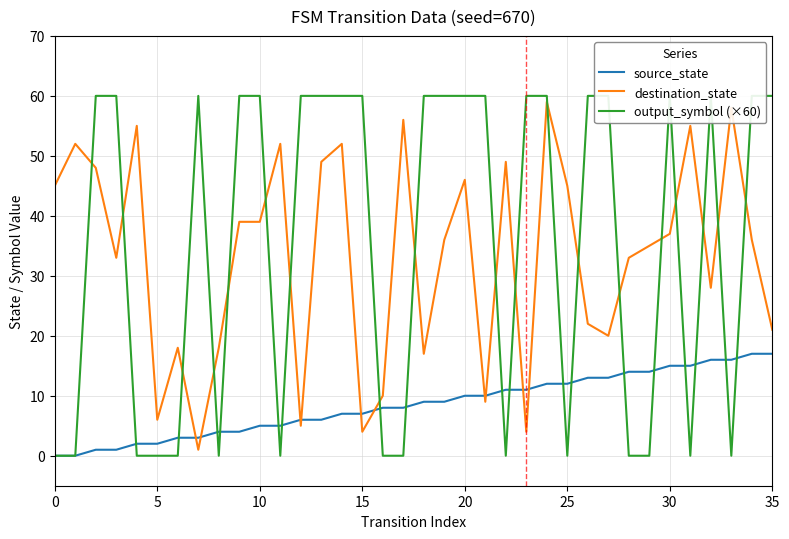

After their last crossing, which series has the higher values: destination_state or output_symbol (×60)?

output_symbol (×60)